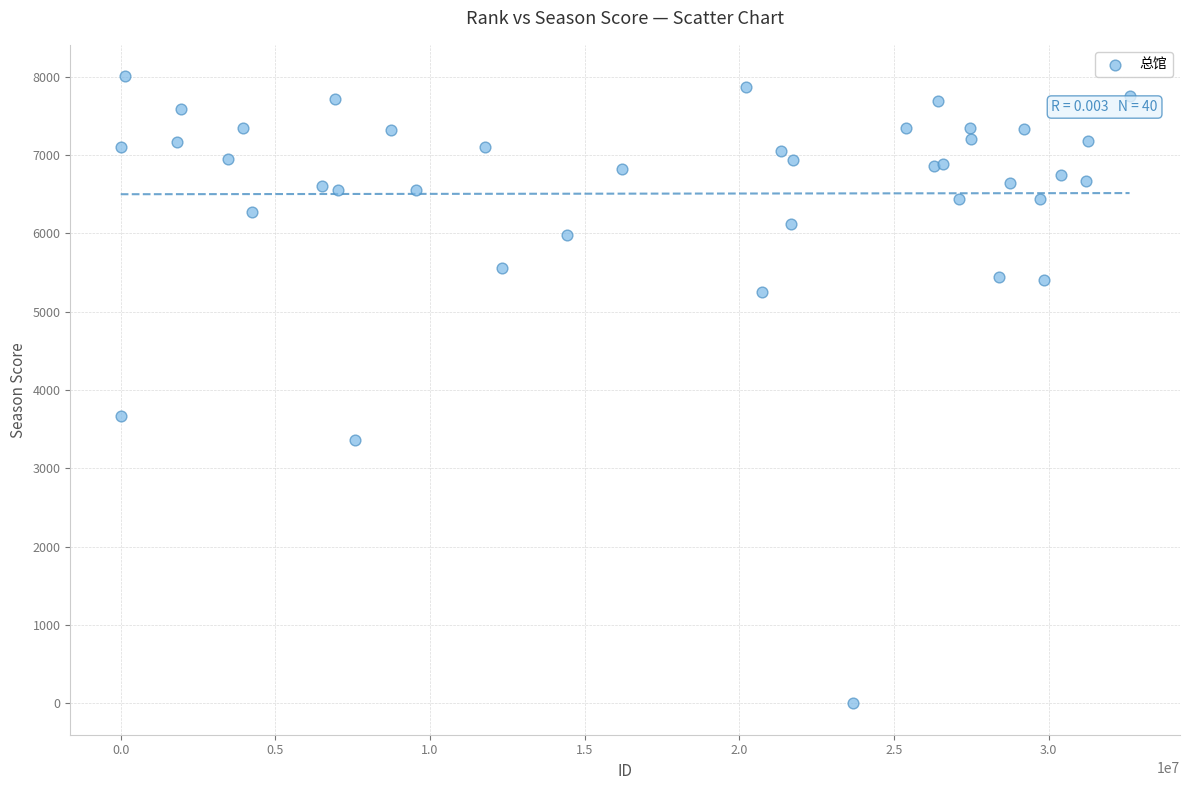

What Y value in the scatter plot is closest to 4004?

3664